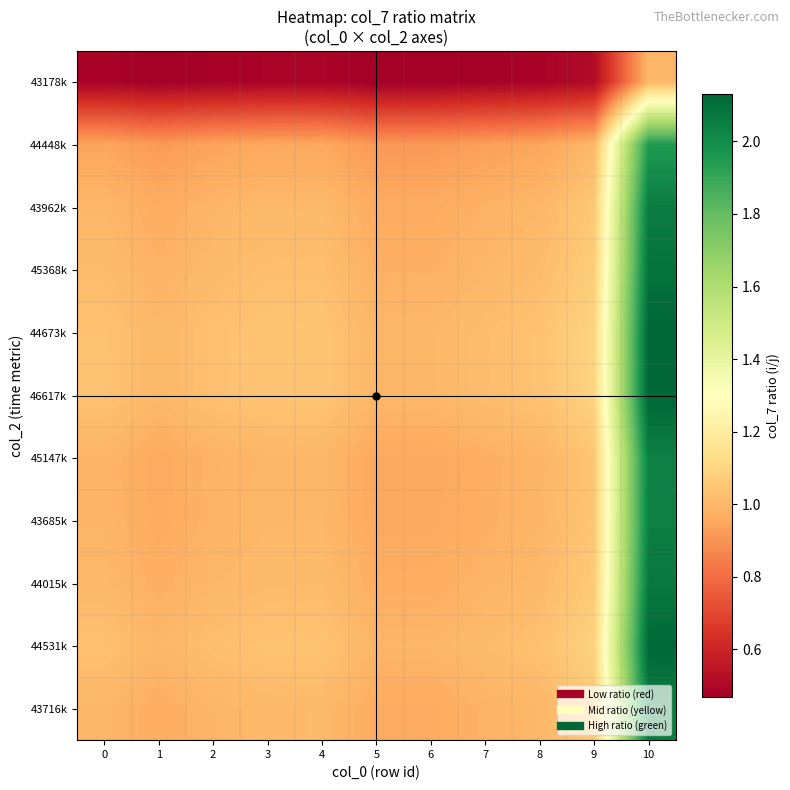

Rank the series by their maximum value, from lowest to highest.

43178k, 44448k, 45147k, 43685k, 43962k, 43716k, 44015k, 45368k, 44531k, 44673k, 46617k